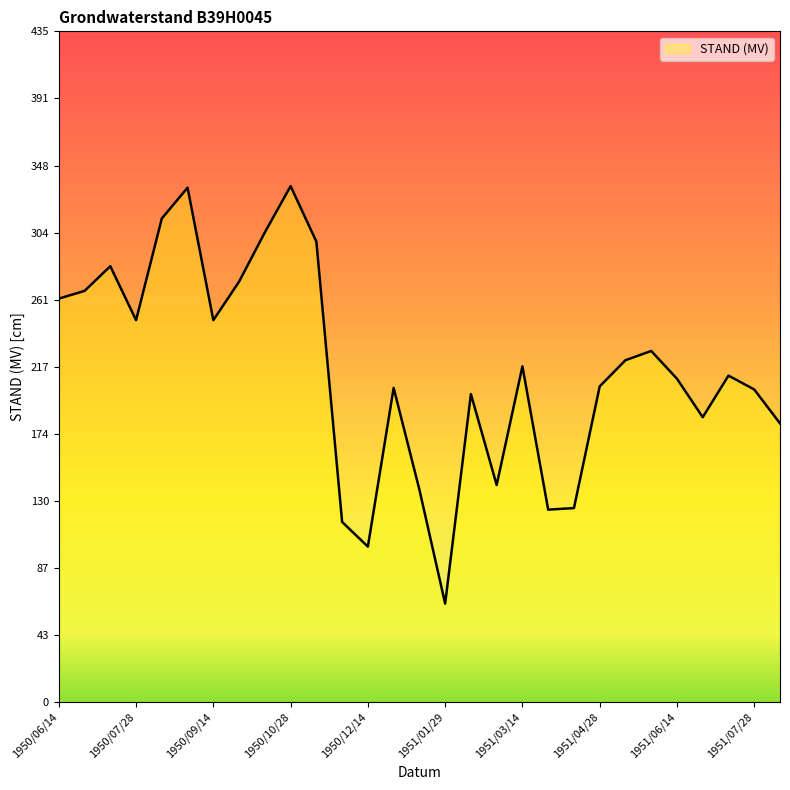

What is the difference between the maximum and minimum values?

271